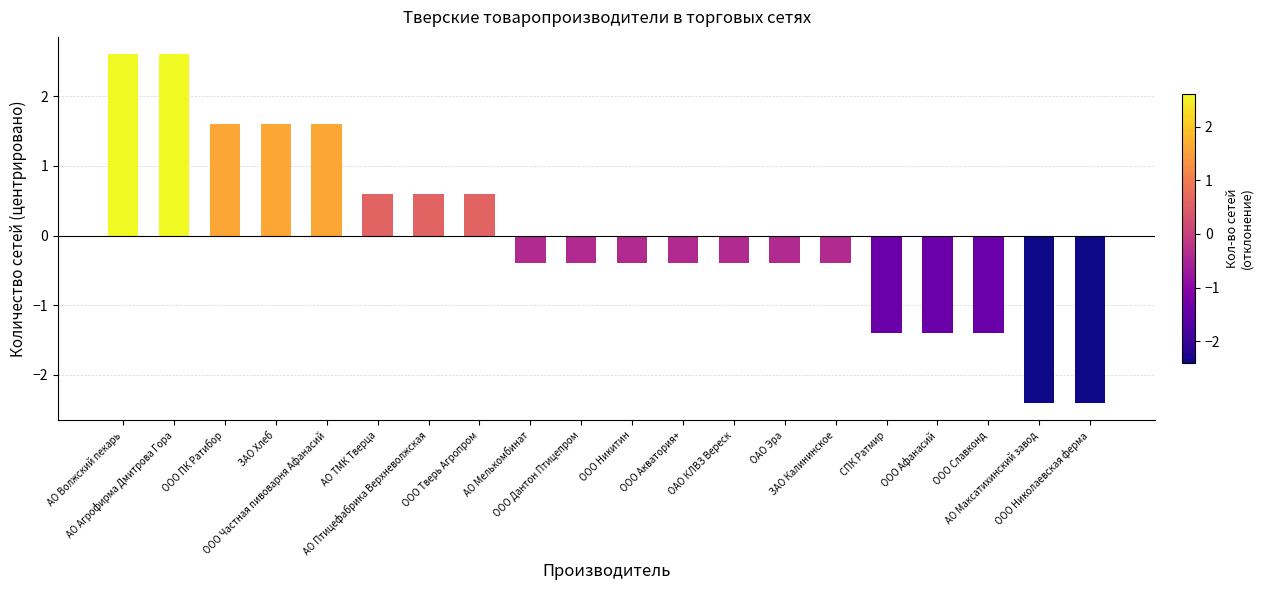

True or false: the data shows 0.6 at АО Птицефабрика Верхневолжская.

True